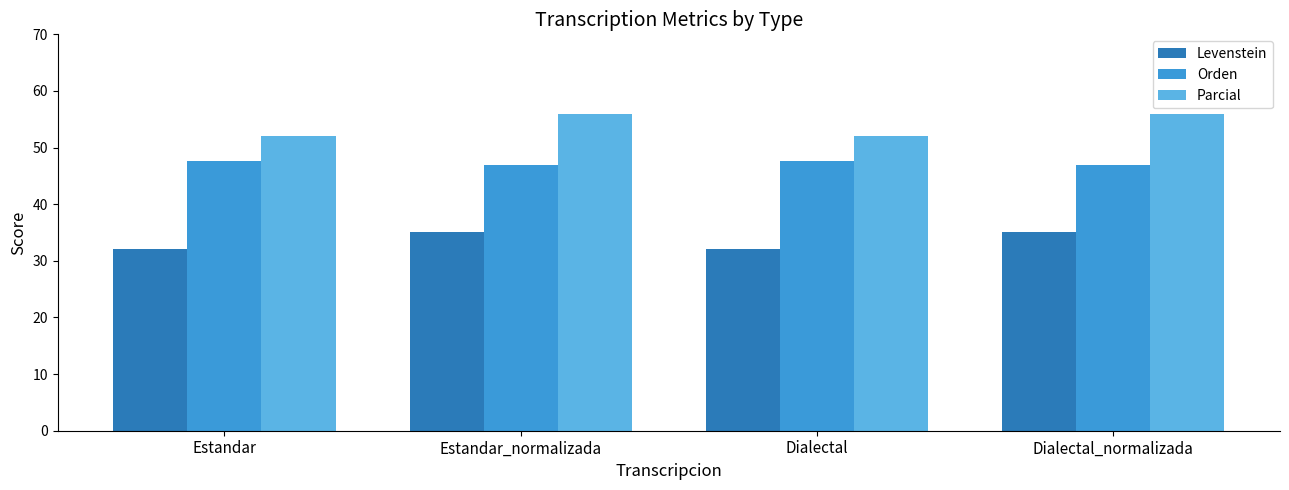

How many values in the Levenstein series are below 35?

2